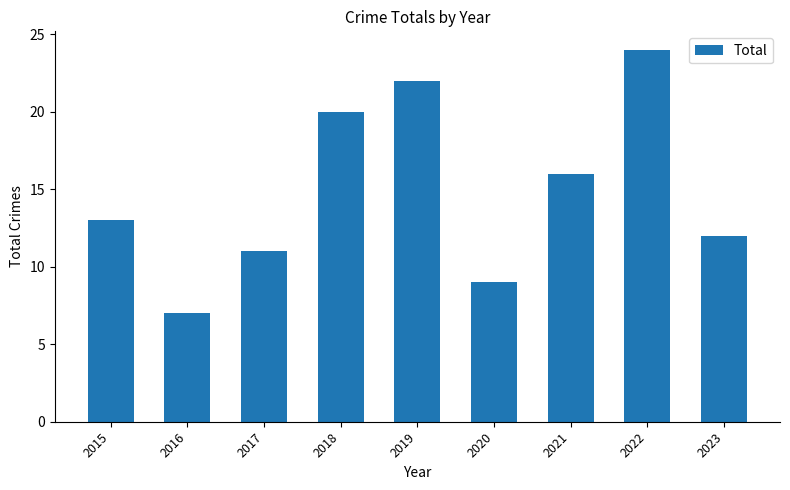

How many data points does each series have?

9